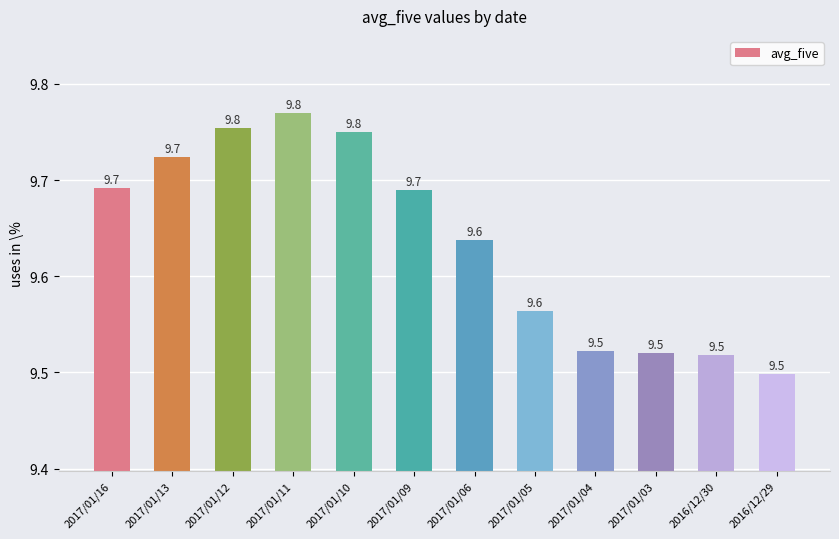

What is the smallest value displayed?

9.5